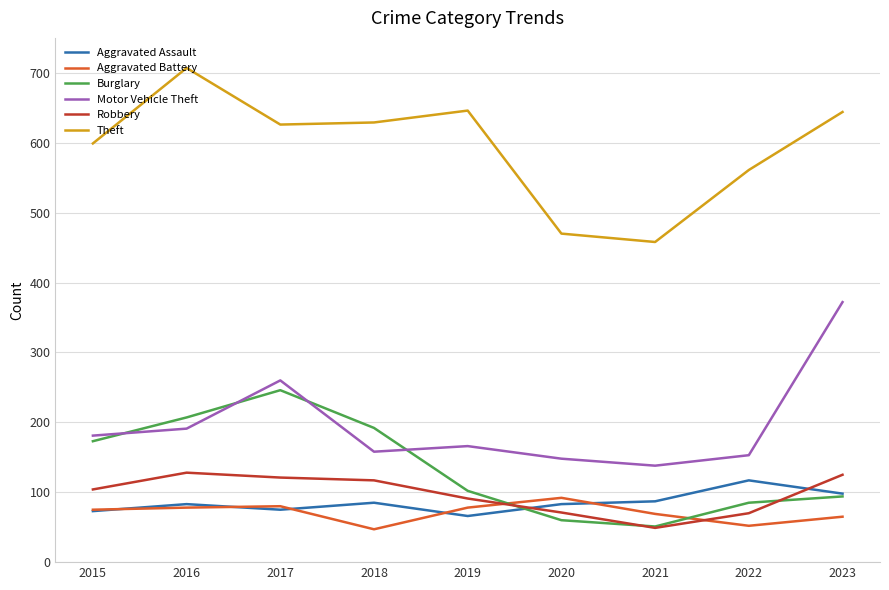

Is the value of Motor Vehicle Theft at 2020 greater than the value of Aggravated Assault at 2017?

Yes